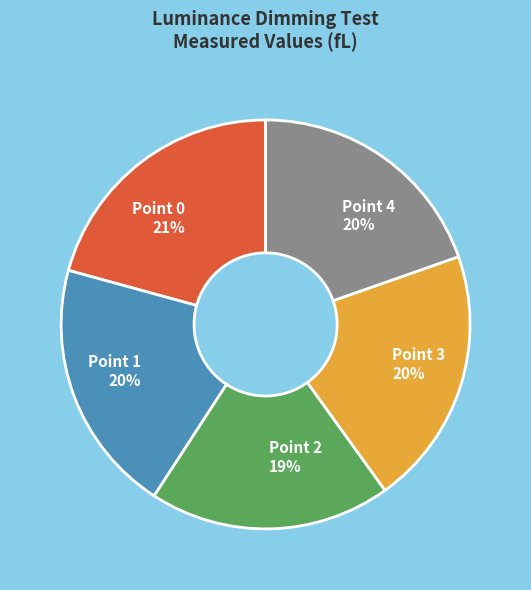

To the nearest percent, what is the difference between the largest and smallest slice percentages?

2%